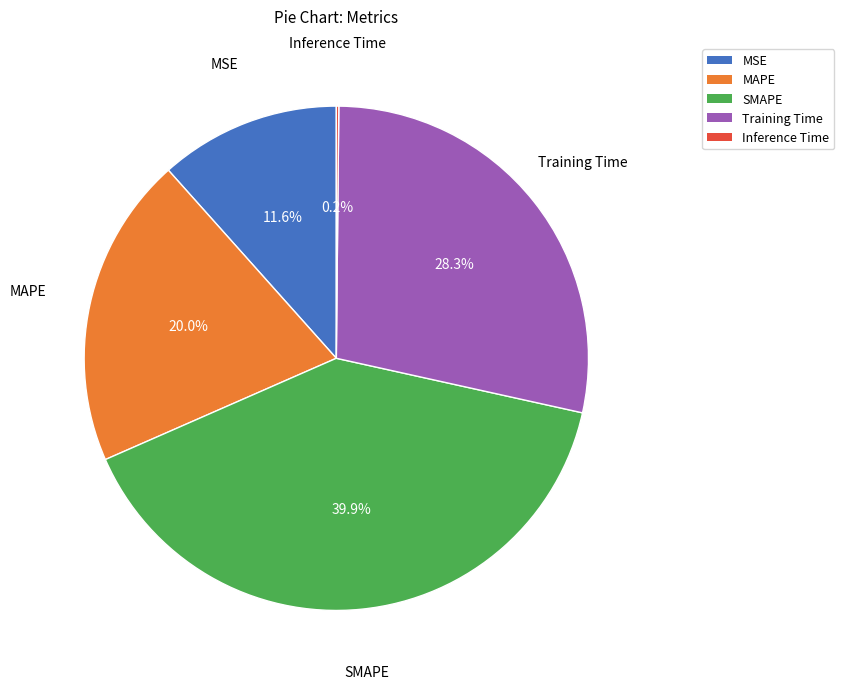

To the nearest percent, what percentage of the pie is SMAPE?

40%